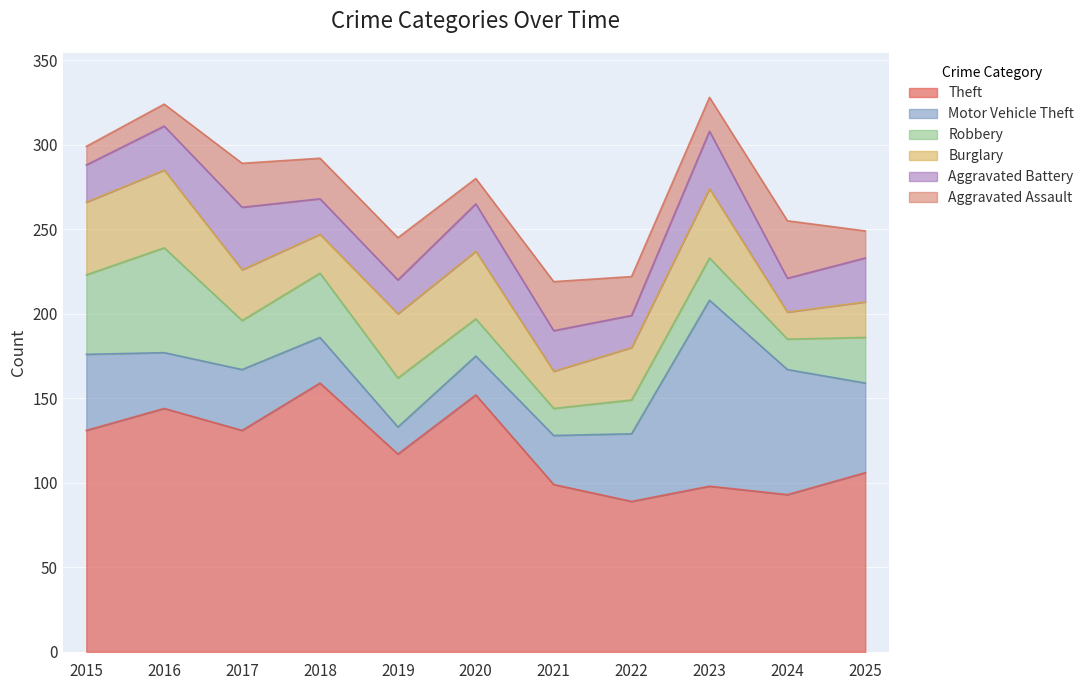

At which label is Burglary closest to 31?

2022